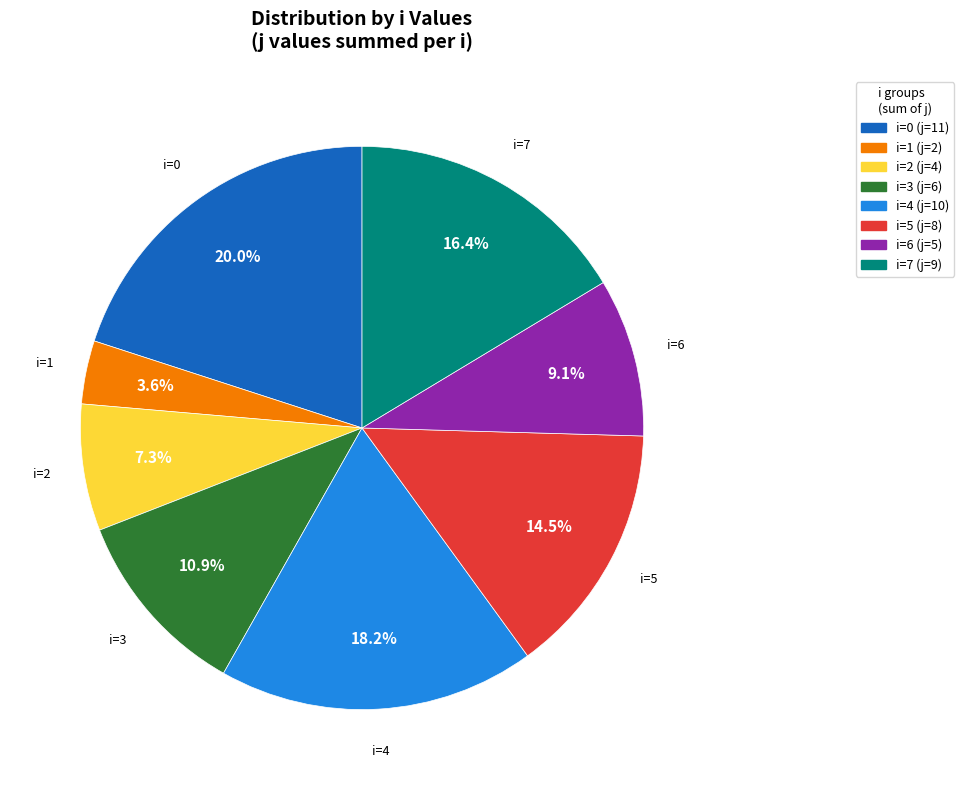

What is the smallest slice in the pie chart?

i=1